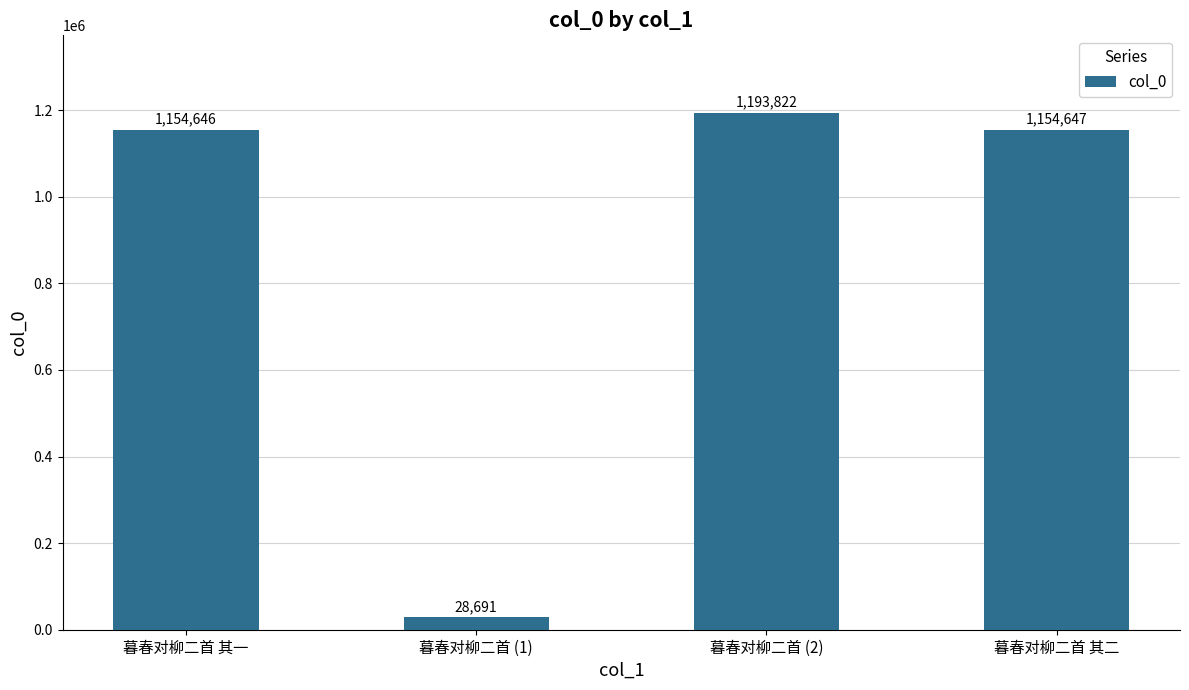

What is the maximum value shown in the chart?

1193822